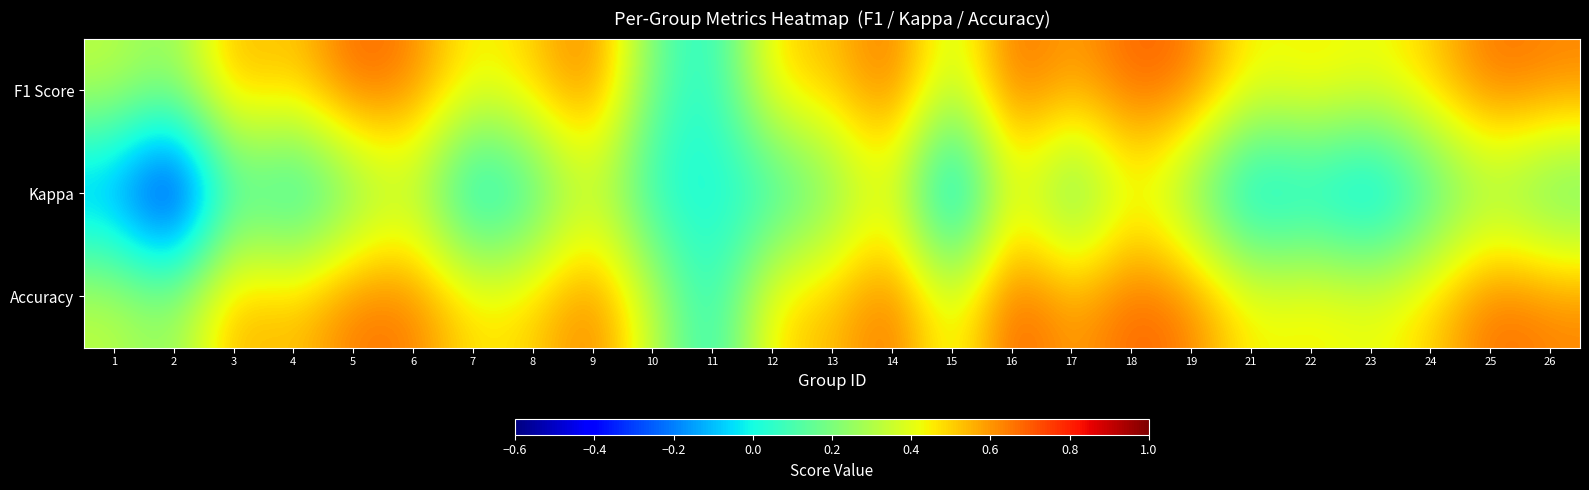

What is the spread (max minus min) of values at 25?

0.5